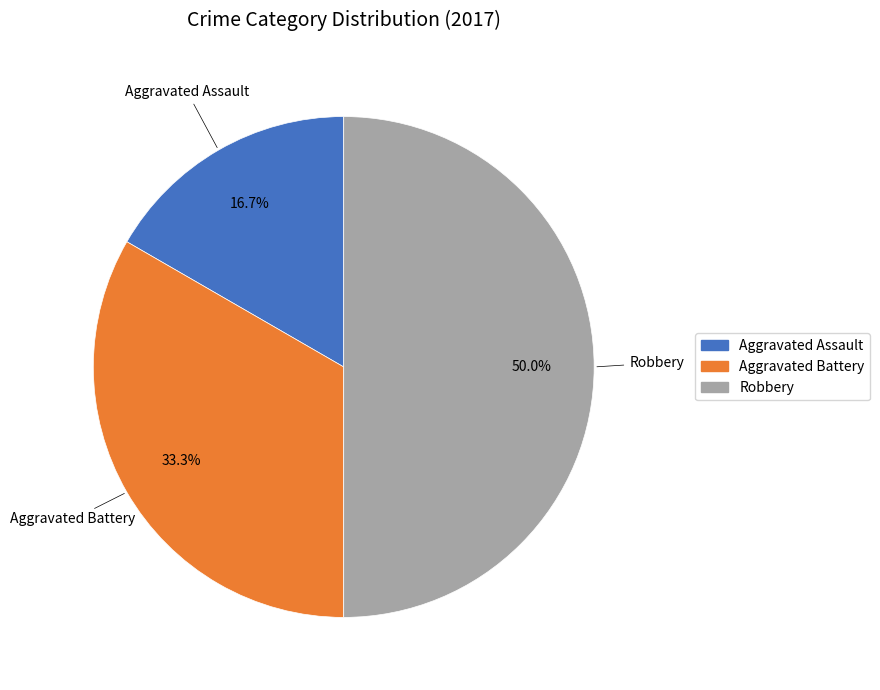

Does Aggravated Battery account for over 50% of the chart?

No